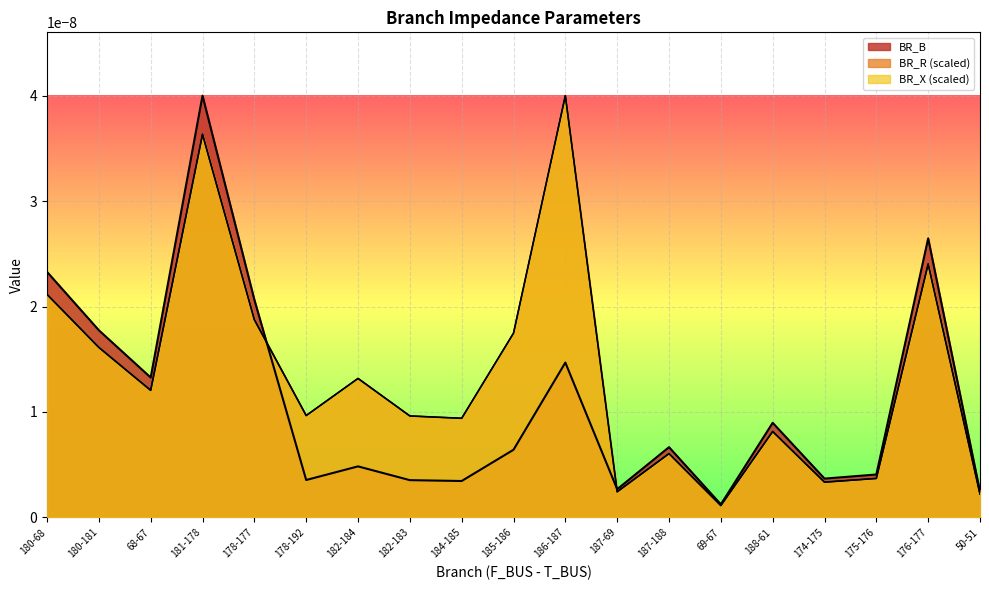

True or false: BR_R and BR_X intersect in this chart.

True